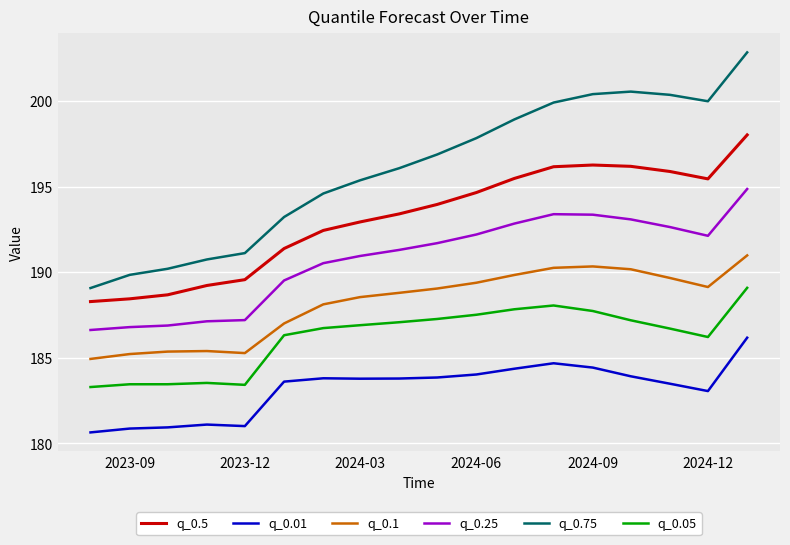

What is the difference between the maximum and minimum values in the q_0.1 series?

6.0